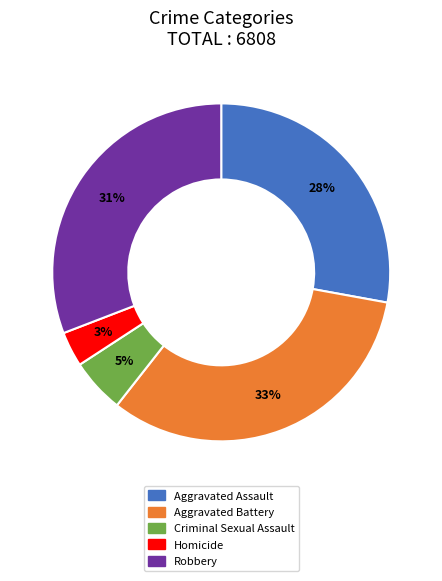

How many segments does this pie chart have?

5